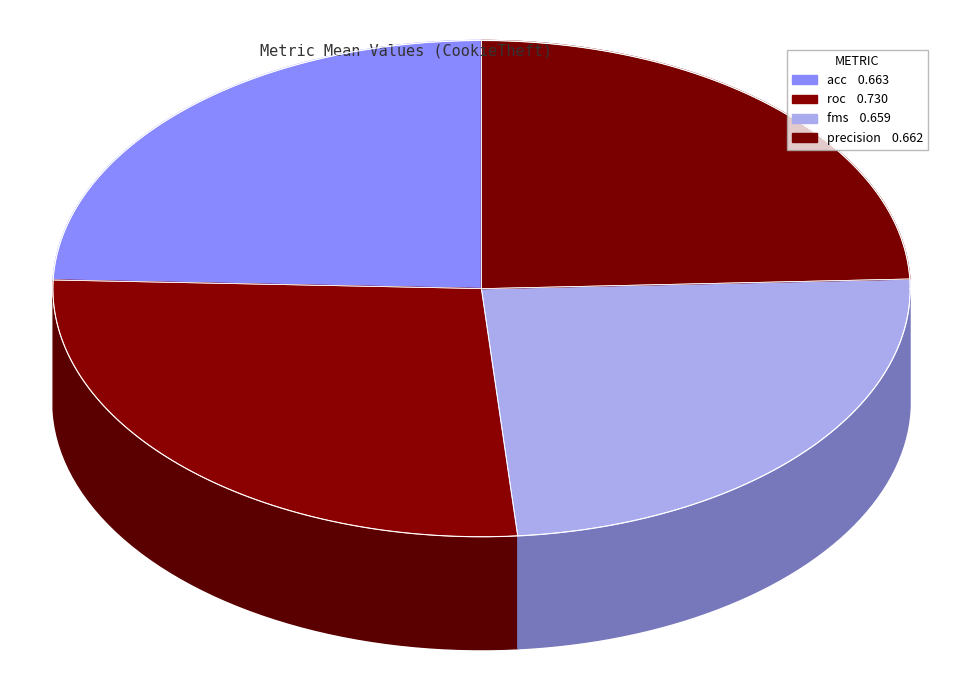

Is acc the majority of the pie?

No